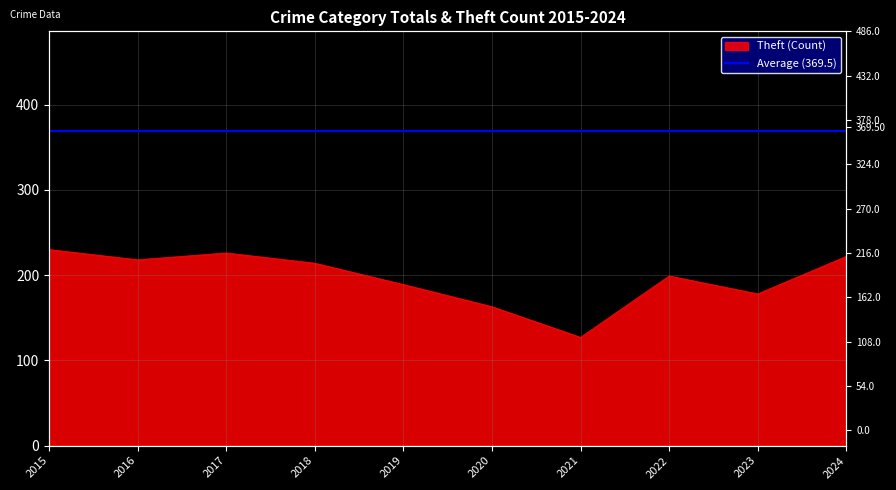

Reading right to left, list all the values displayed in this chart.

2024=222	2023=178	2022=199	2021=127	2020=163	2019=189	2018=214	2017=226	2016=218	2015=230